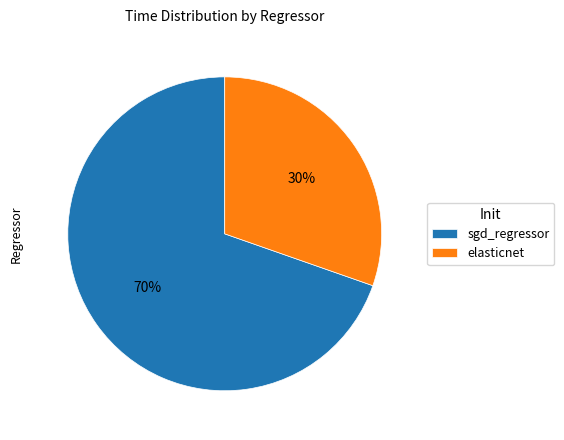

Count the number of slices in the pie.

2